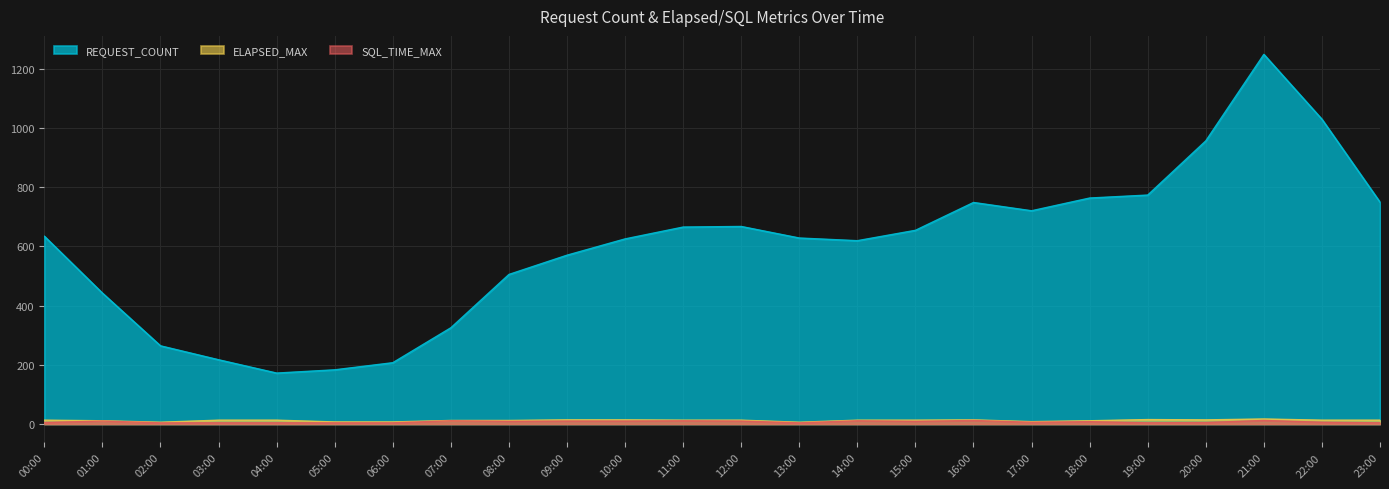

List the series in order of their peak value, highest first.

REQUEST_COUNT, ELAPSED_MAX, SQL_TIME_MAX